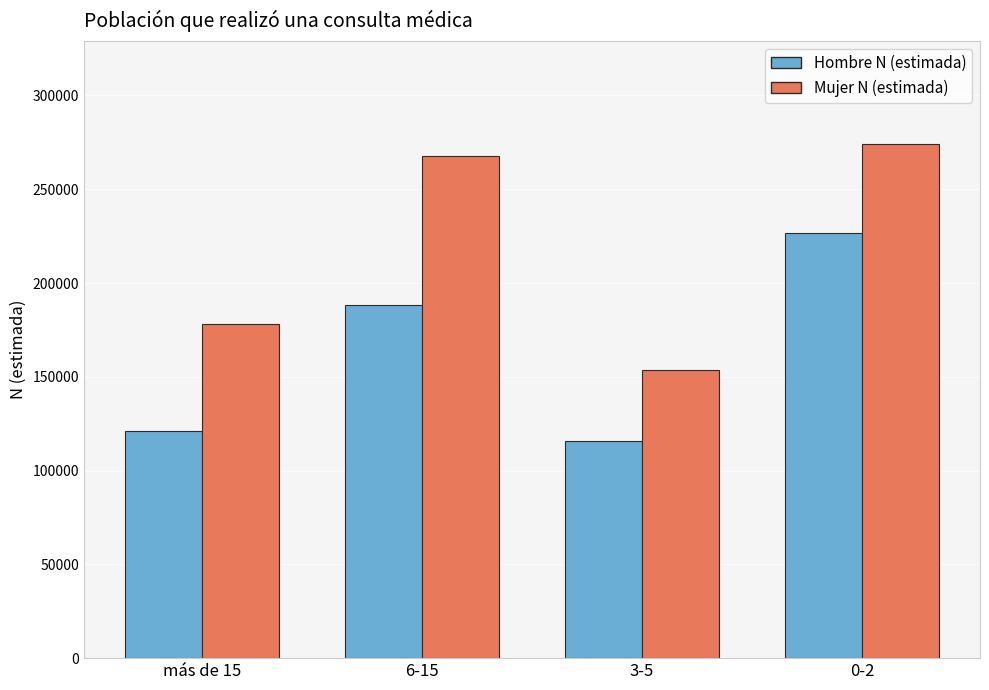

How many groups of bars are there?

4